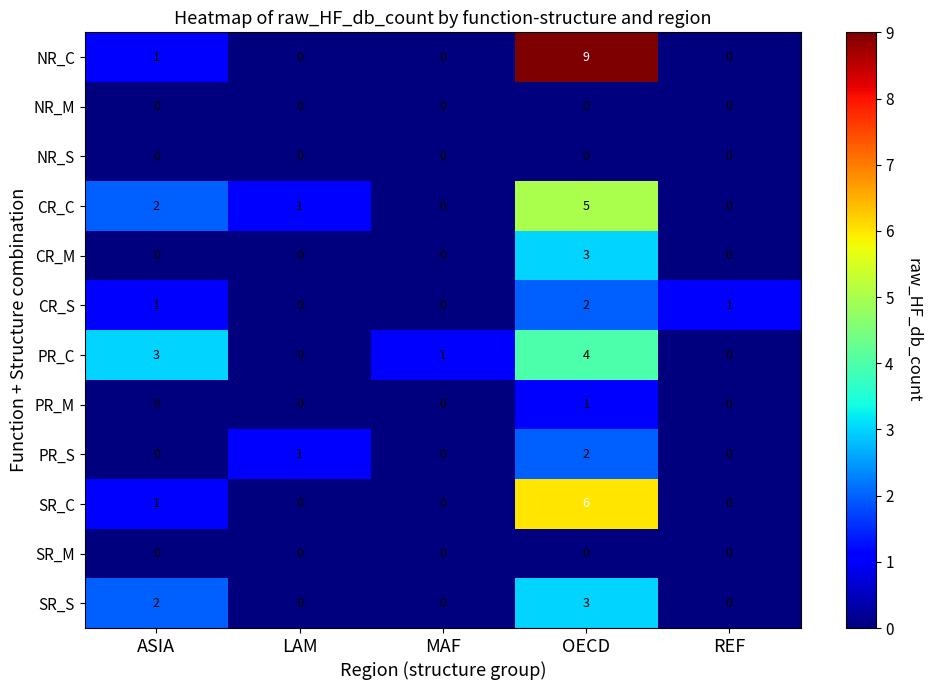

Count the number of data series in this chart.

12